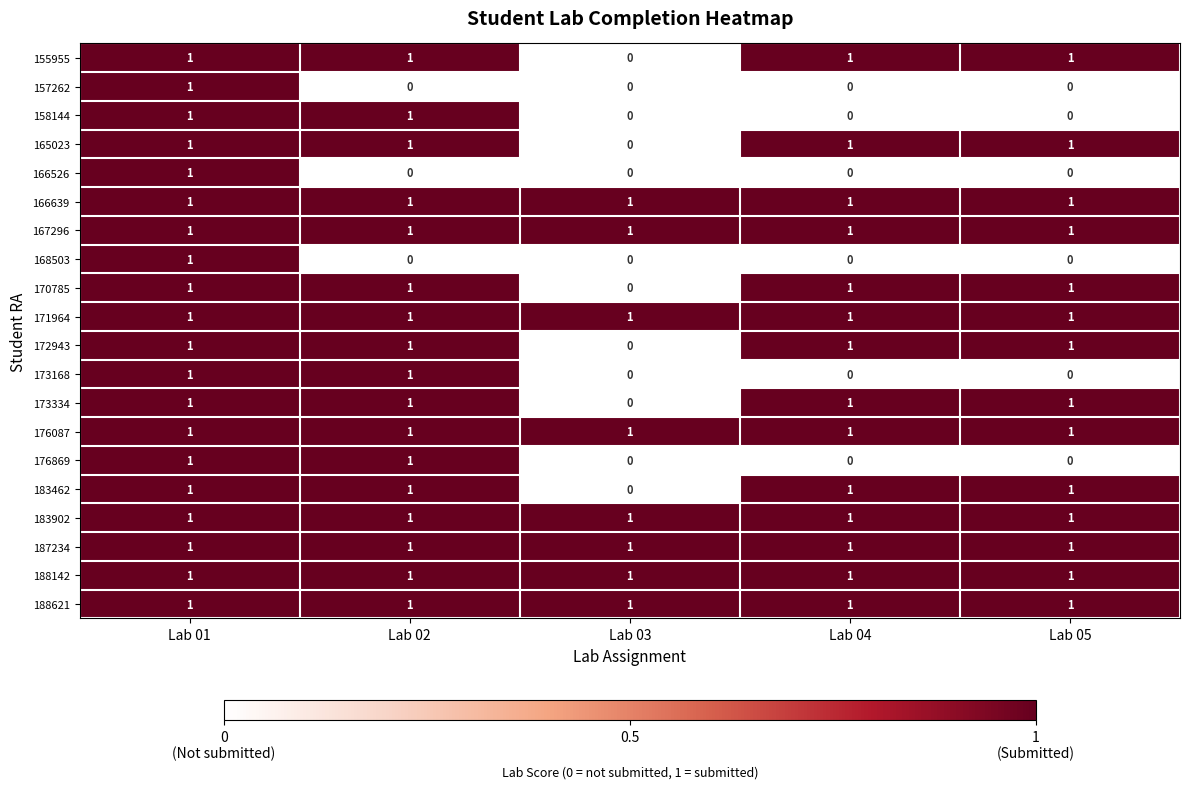

How many data points in 170785 are less than 1?

1